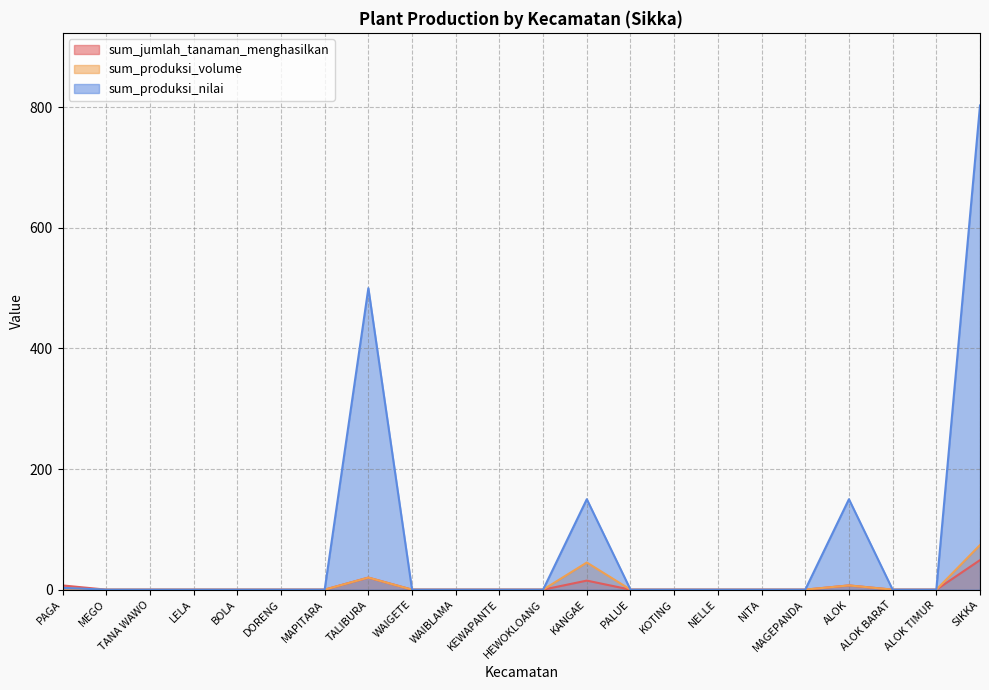

Which series has the largest range (max minus min)?

sum_produksi_nilai